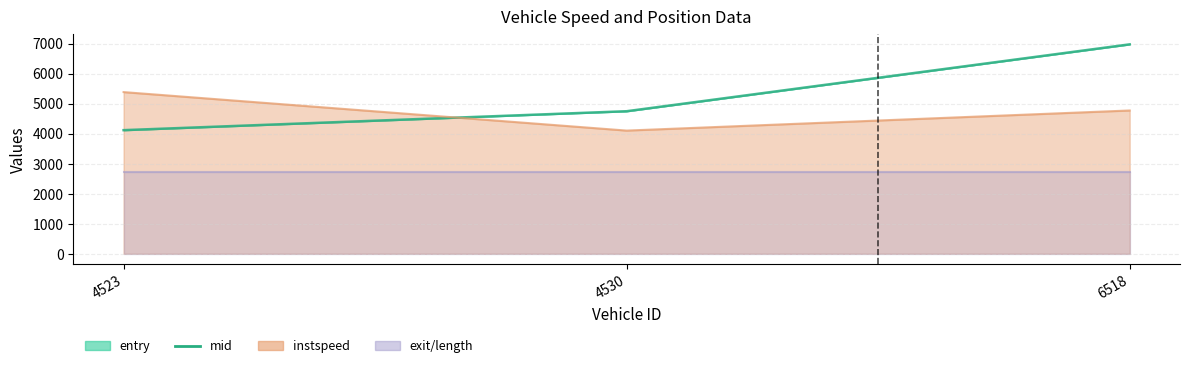

List the labels in order of value, largest first.

6518, 4530, 4523